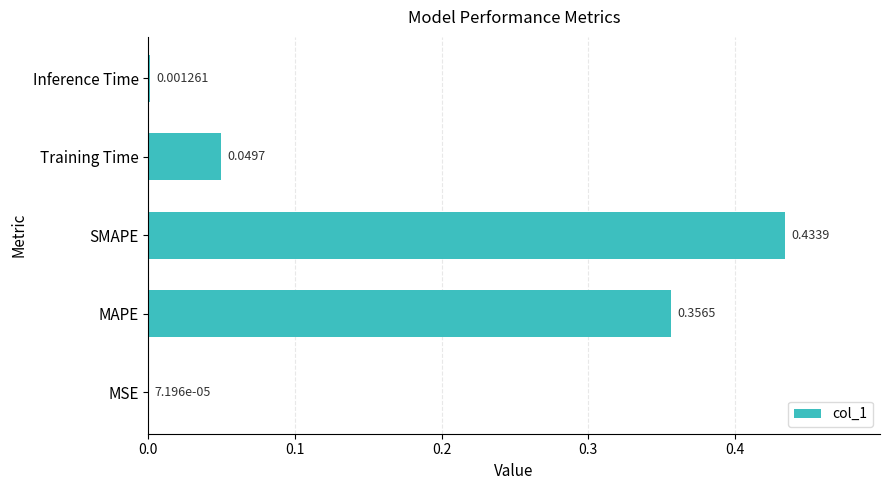

Where is the data nearest to the value 0?

MSE